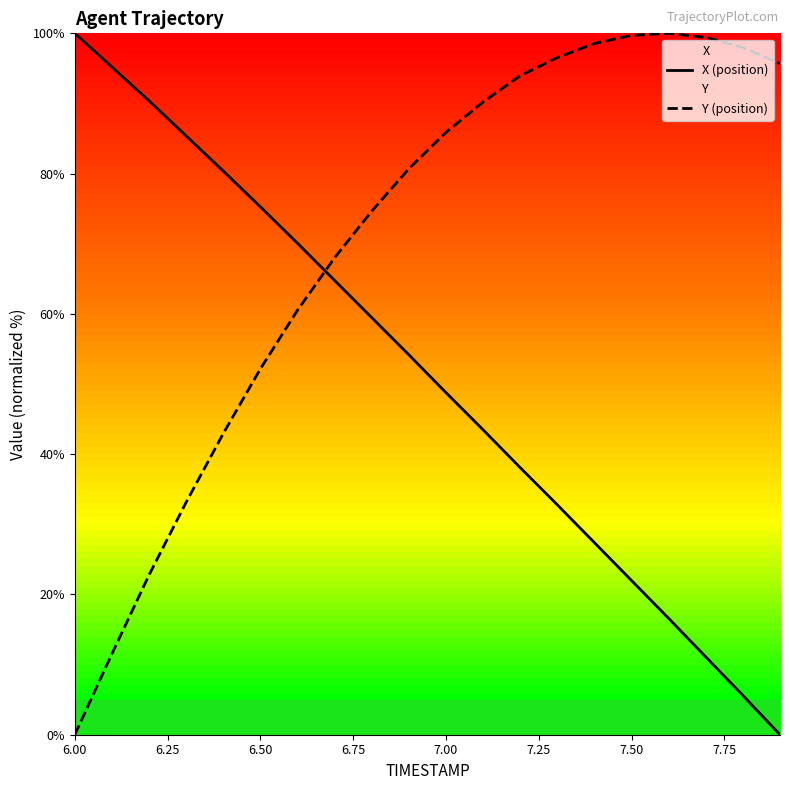

Is this an area chart (filled region under the line)?

No